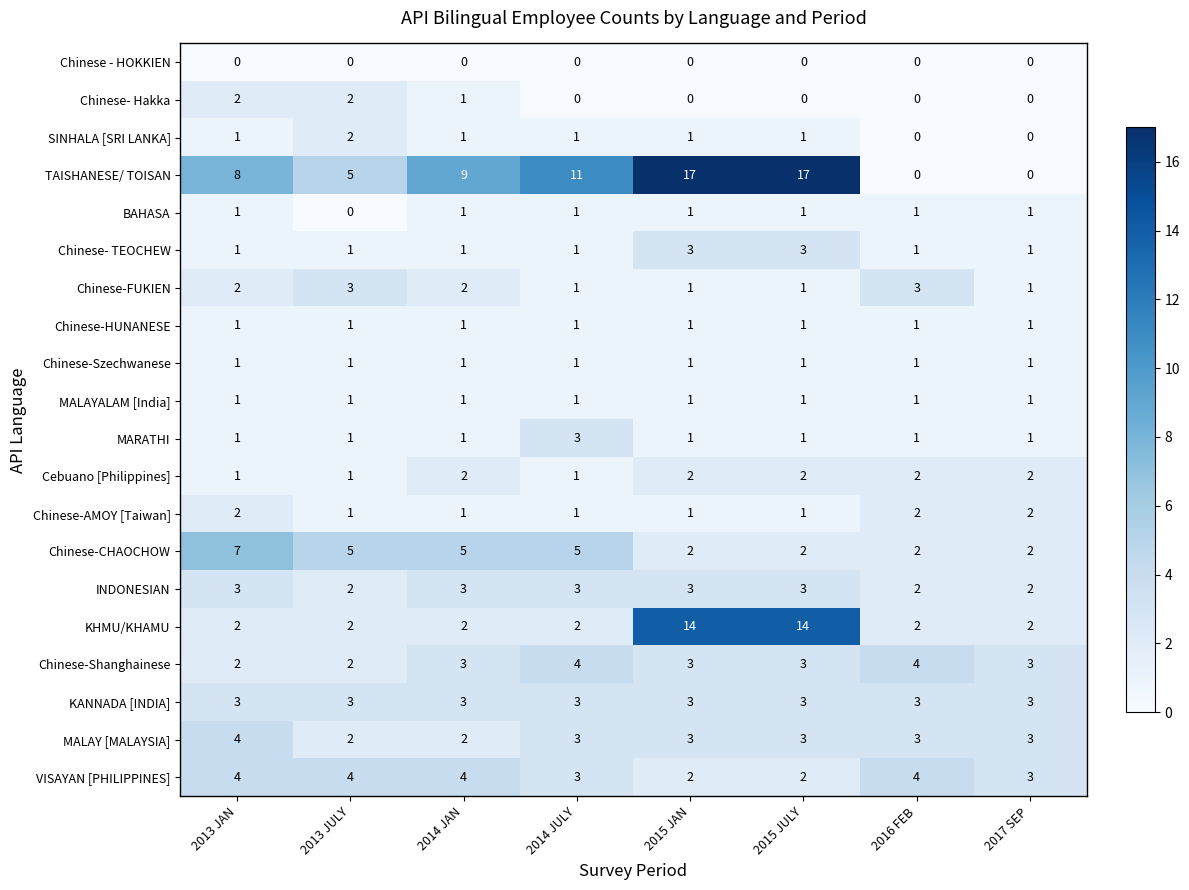

How many data points does each series have?

8